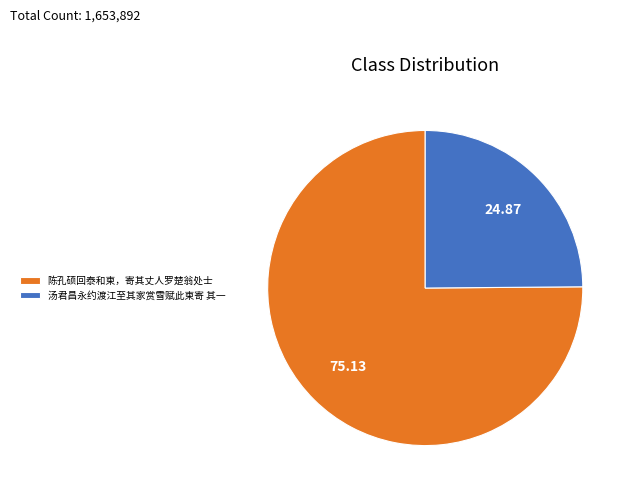

Is it true that 汤君昌永约渡江至其家赏雪赋此柬寄 其一 is 25% of the pie?

True